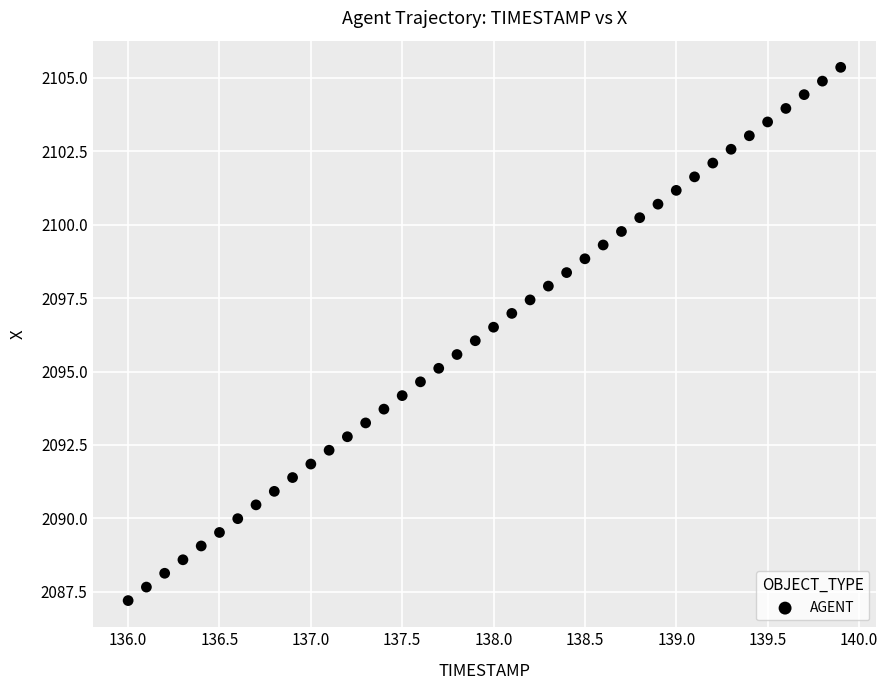

What is the range of Y values (max minus min)?

18.2